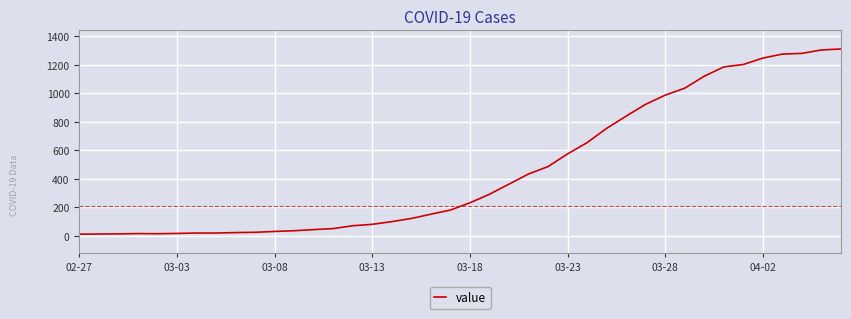

What is the maximum value shown in the chart?

1312